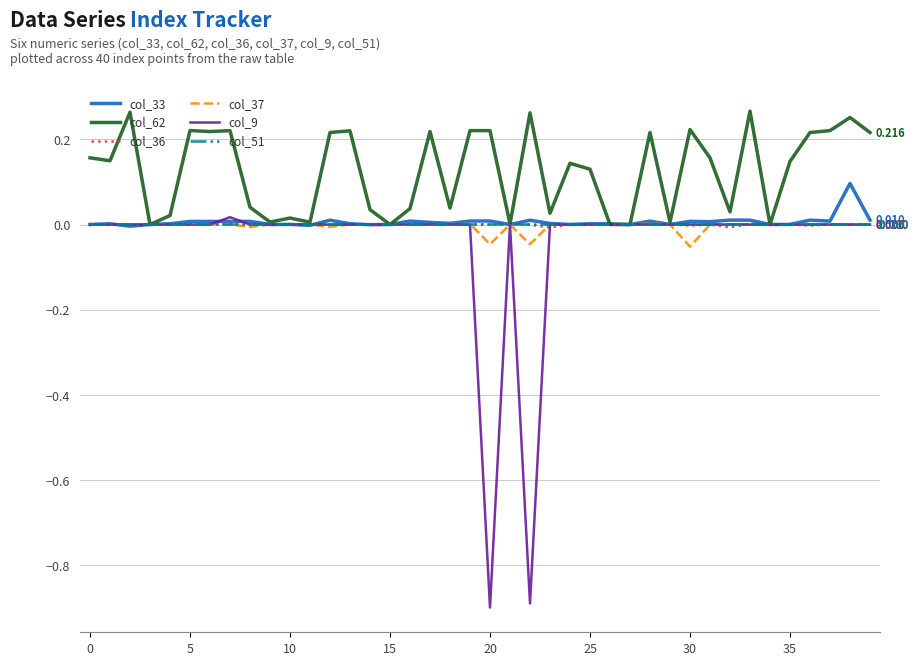

Does the chart display data point markers on the line(s)?

No